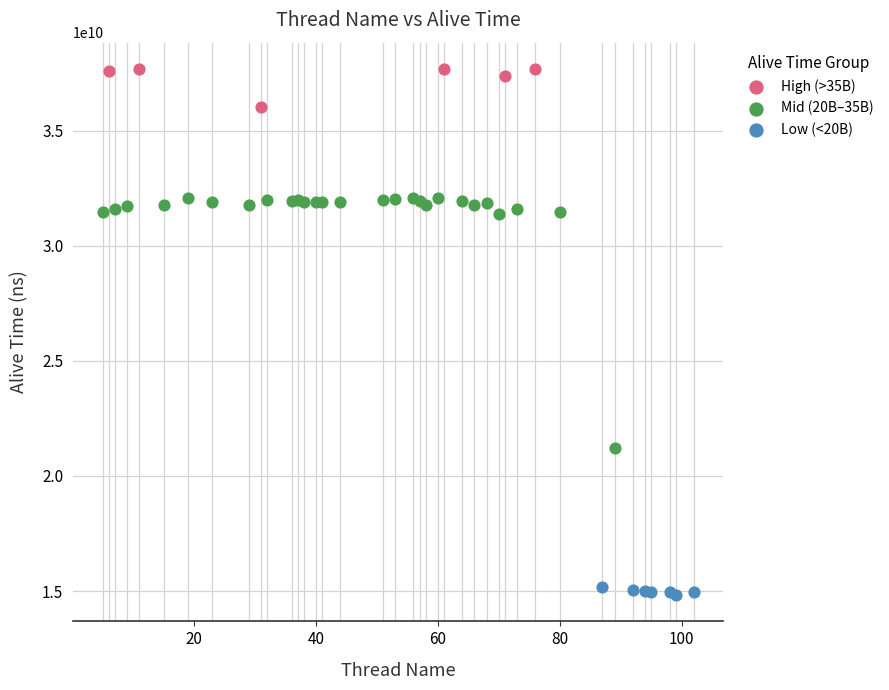

What are all the series names shown in the legend?

High (>35B), Mid (20B–35B), Low (<20B)